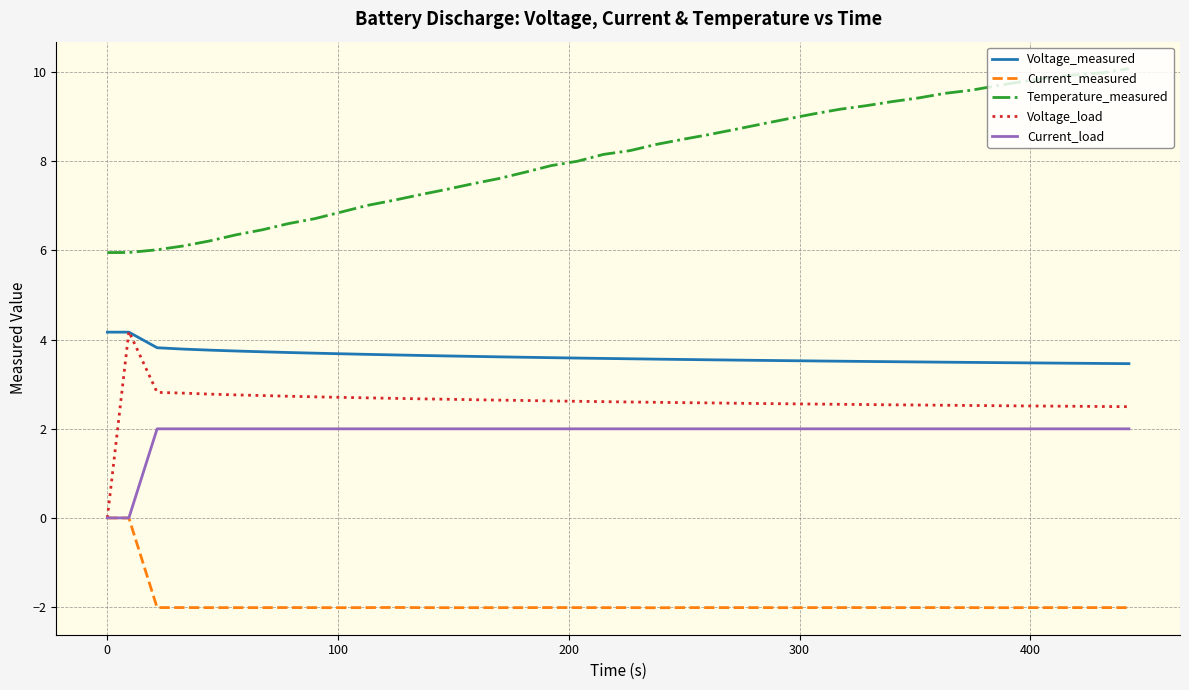

How many lines are shown in the chart?

5